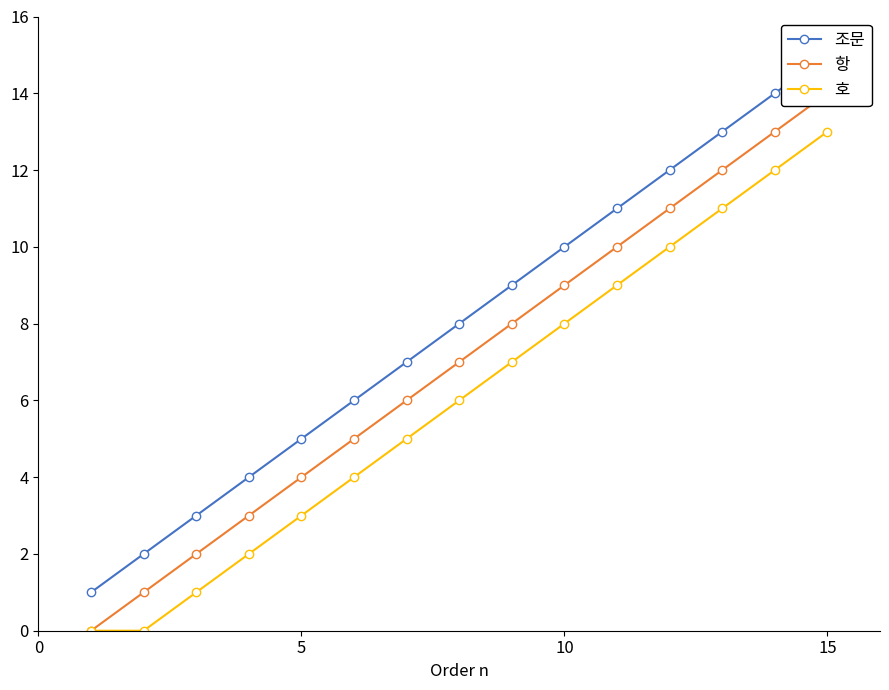

List the series in order of their peak value, lowest first.

호, 항, 조문